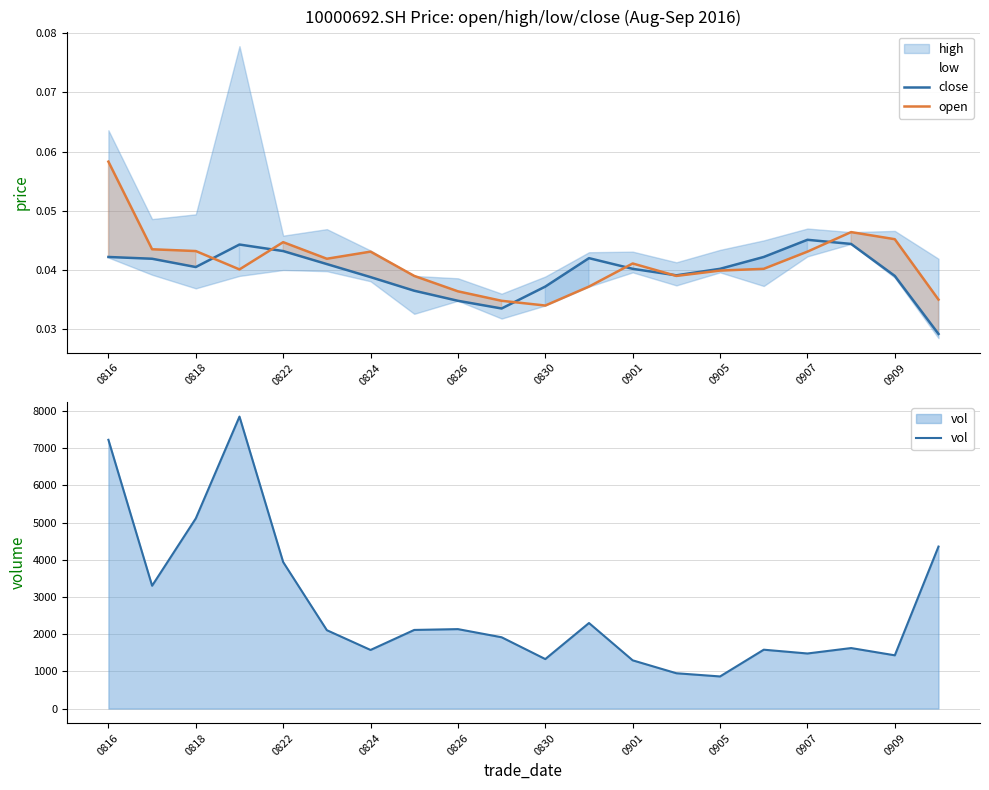

Is it true that close equals 0.1 at 0907?

False